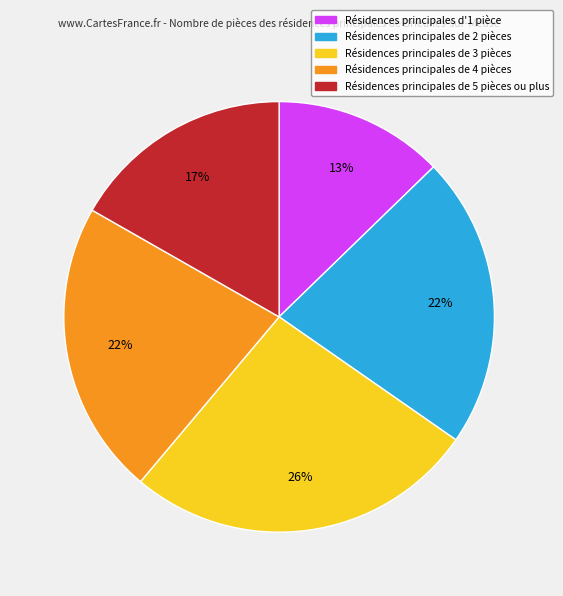

Do Résidences principales d'1 pièce and Résidences principales de 4 pièces together represent more than half of the pie?

No